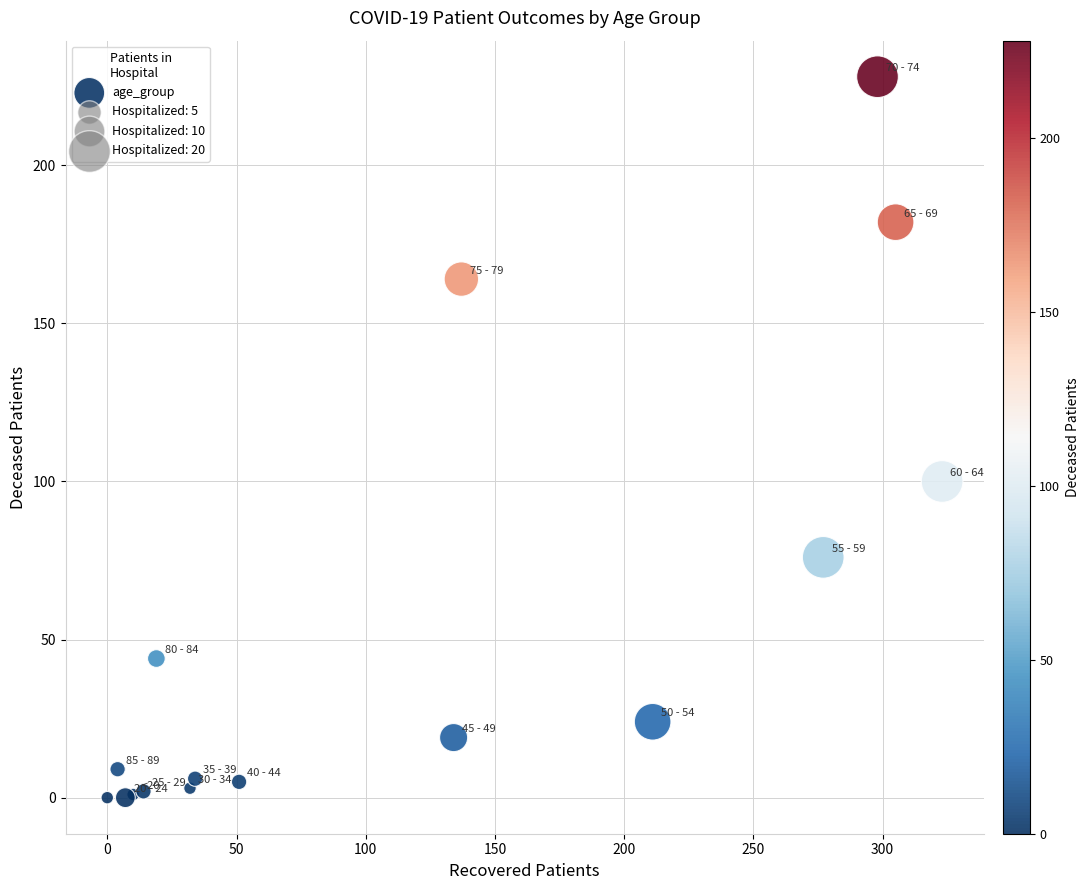

What Y value in the scatter plot is closest to 114?

100